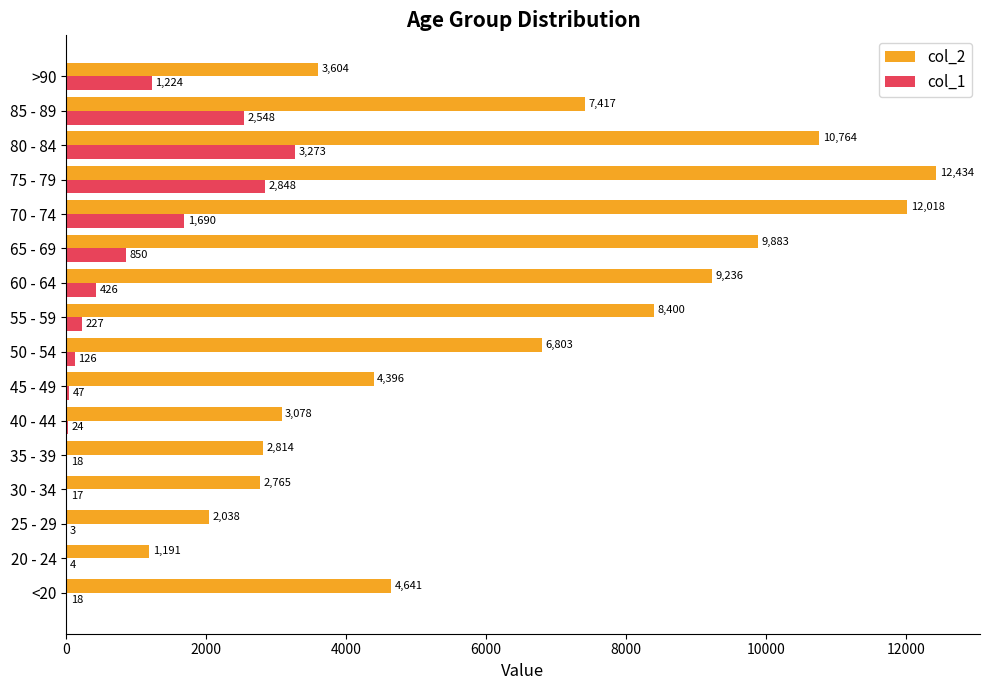

What is the sum of all col_2 values?

101482